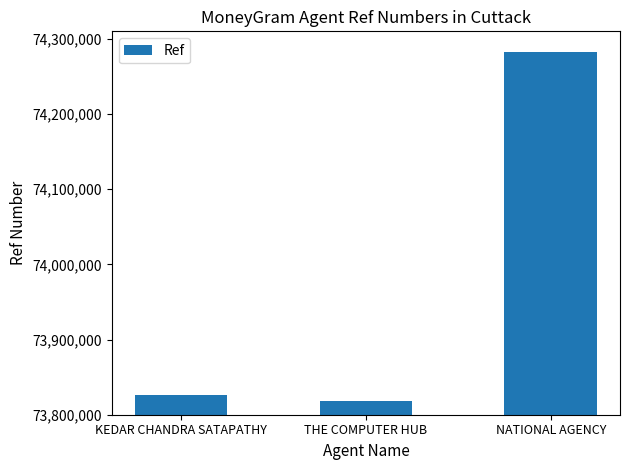

At which category does the chart reach its peak across all series?

NATIONAL AGENCY